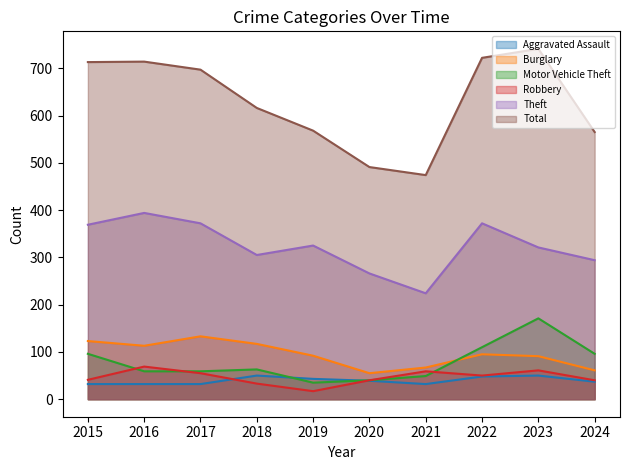

Rank the series at 2023 from lowest to highest value.

Aggravated Assault, Robbery, Burglary, Motor Vehicle Theft, Theft, Total